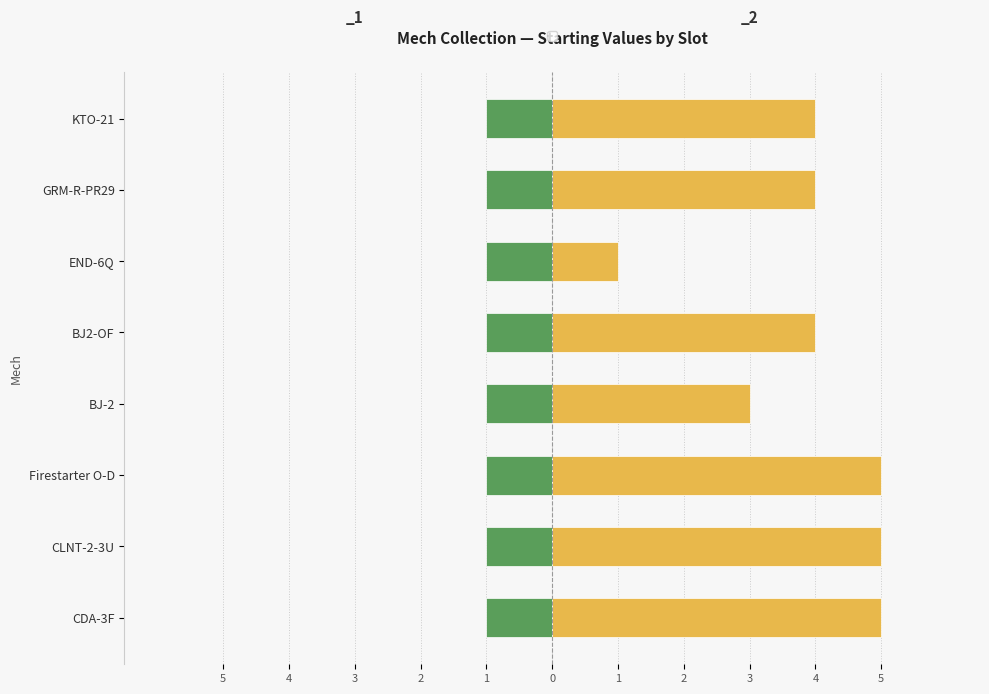

What is the label of the 5th bar from the left?

BJ2-OF